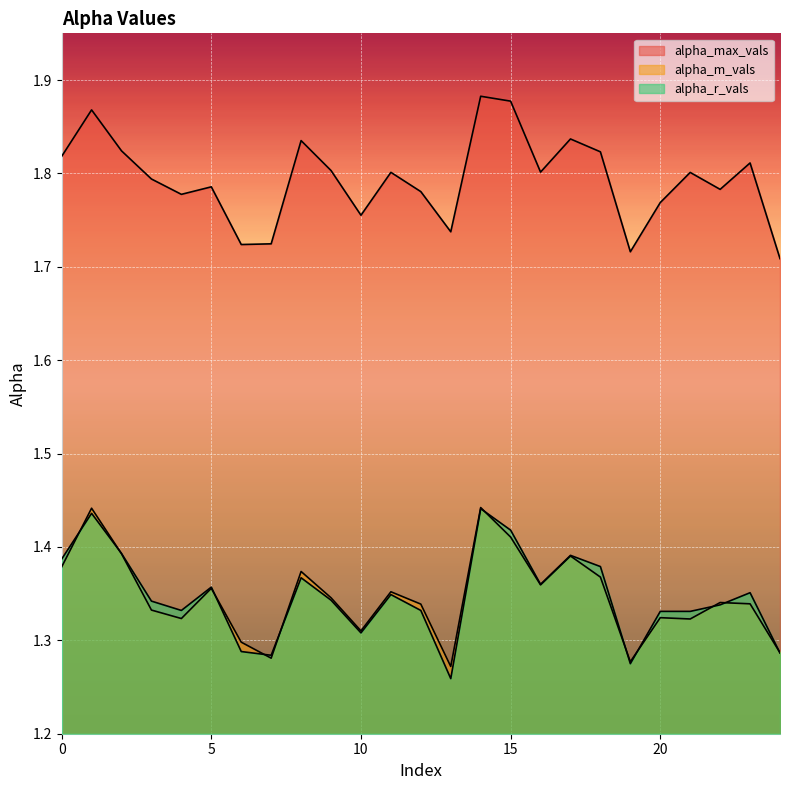

True or false: alpha_max_vals has a value of 2.7 at 9.

False